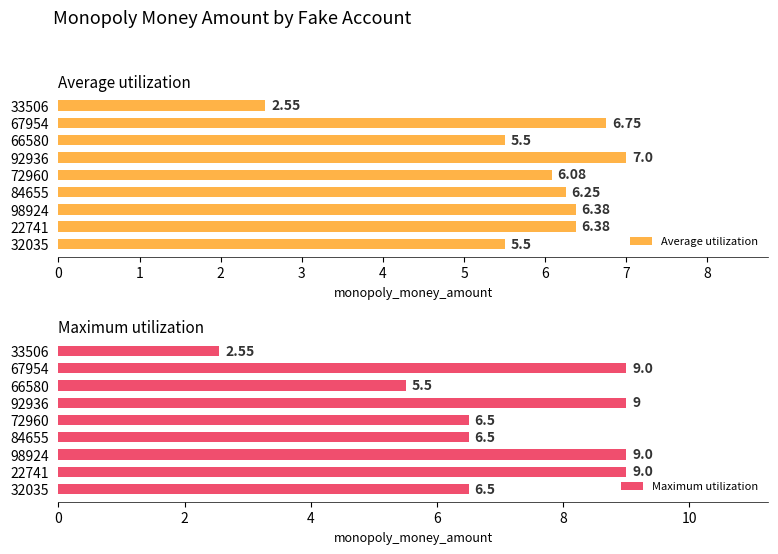

Which series has the widest spread of values?

Maximum utilization